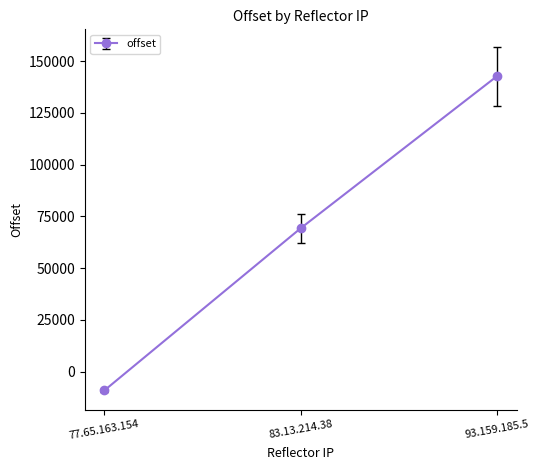

Reading left to right, list all the values displayed in this chart.

-8986	69286	142686